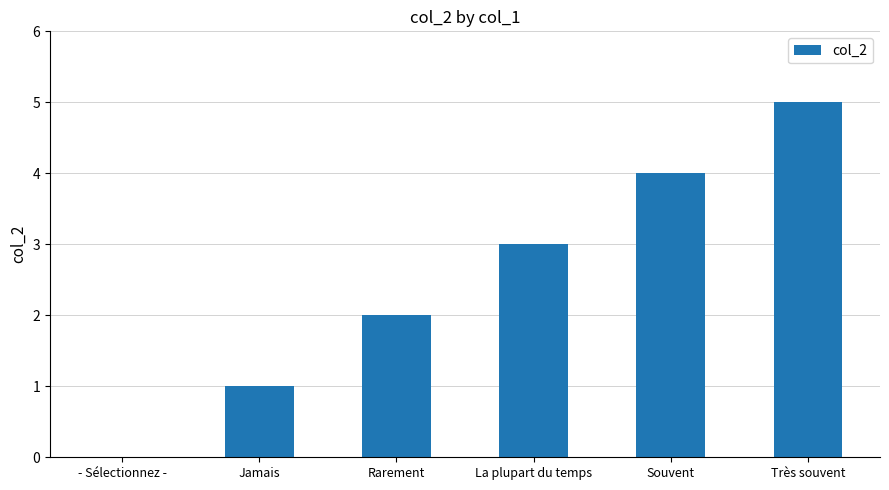

Which label corresponds to the largest value in the chart?

Très souvent